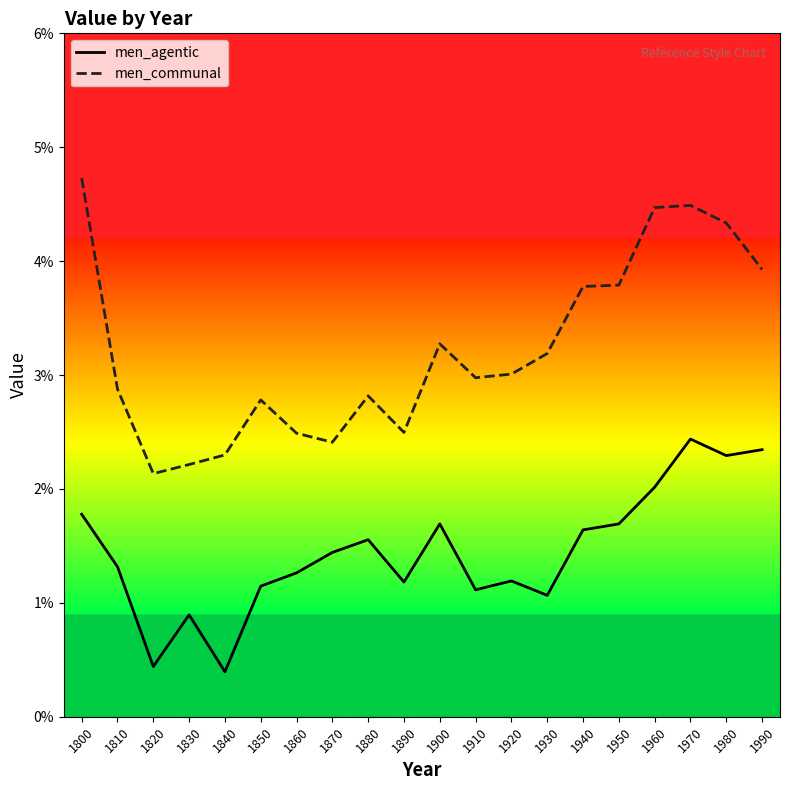

Where is men_agentic nearest to the value 0?

1840